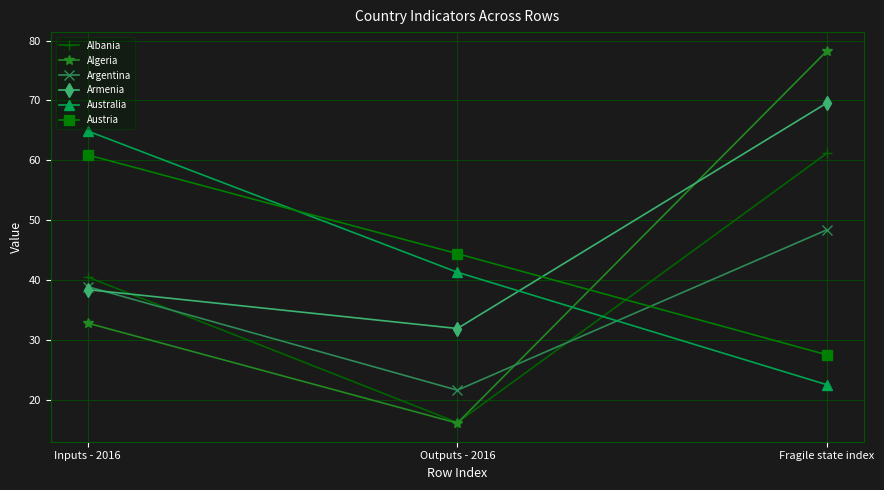

Reading right to left, list all the values displayed in this chart.

Albania: Fragile state index=61.2	Outputs - 2016=16.2	Inputs - 2016=40.5
Algeria: Fragile state index=78.3	Outputs - 2016=16.1	Inputs - 2016=32.8
Argentina: Fragile state index=48.4	Outputs - 2016=21.6	Inputs - 2016=38.9
Armenia: Fragile state index=69.6	Outputs - 2016=31.9	Inputs - 2016=38.4
Australia: Fragile state index=22.5	Outputs - 2016=41.3	Inputs - 2016=64.9
Austria: Fragile state index=27.5	Outputs - 2016=44.4	Inputs - 2016=60.9